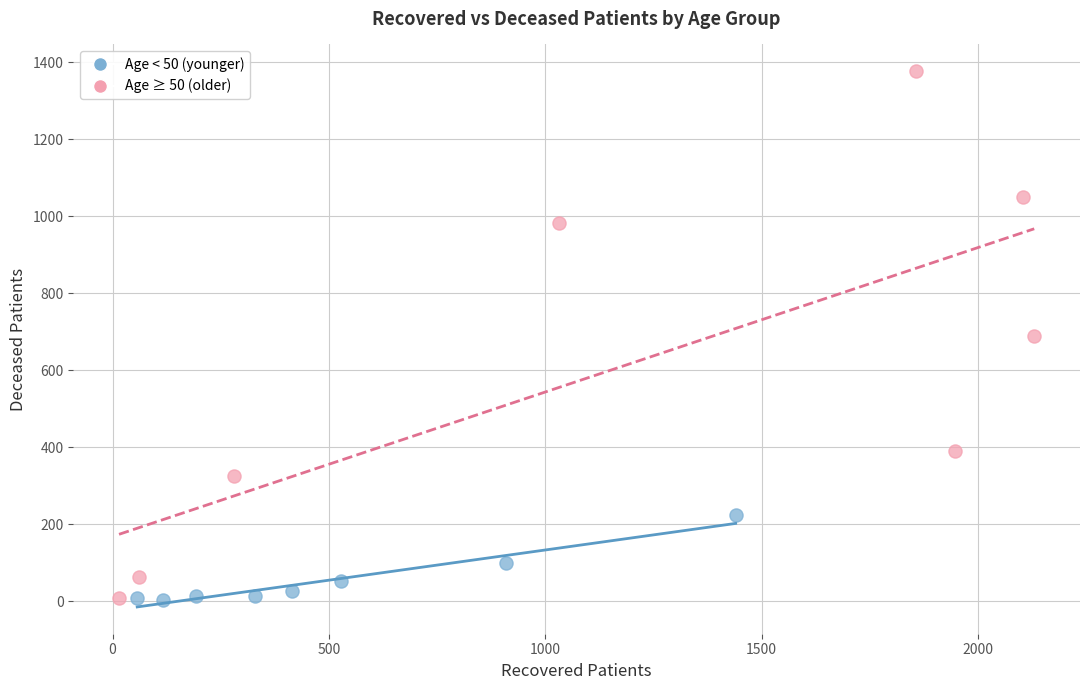

Which series reaches the maximum Y coordinate?

Age ≥ 50 (older)